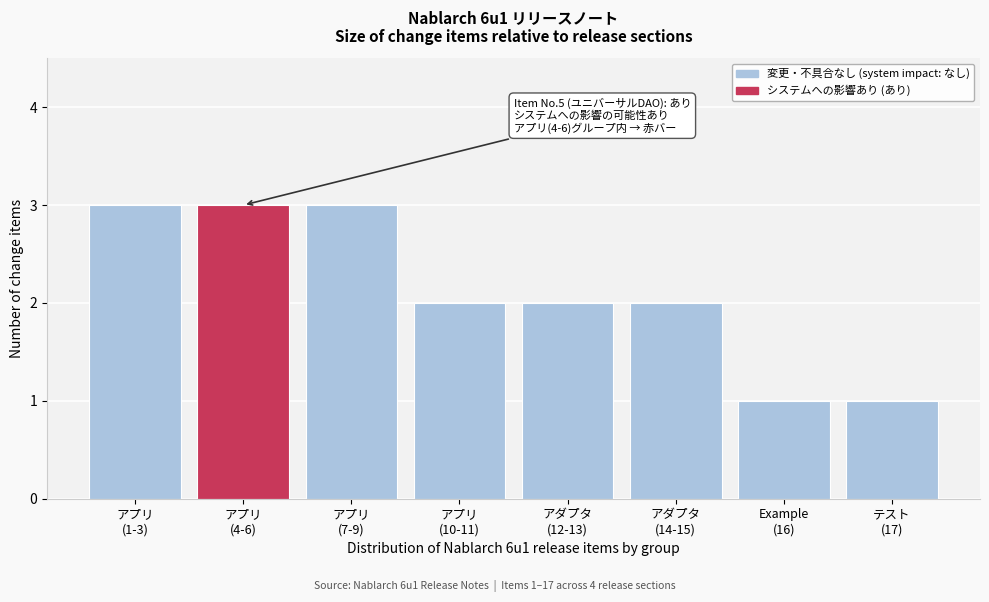

Reading left to right, extract all data points from this chart.

3	3	3	2	2	2	1	1